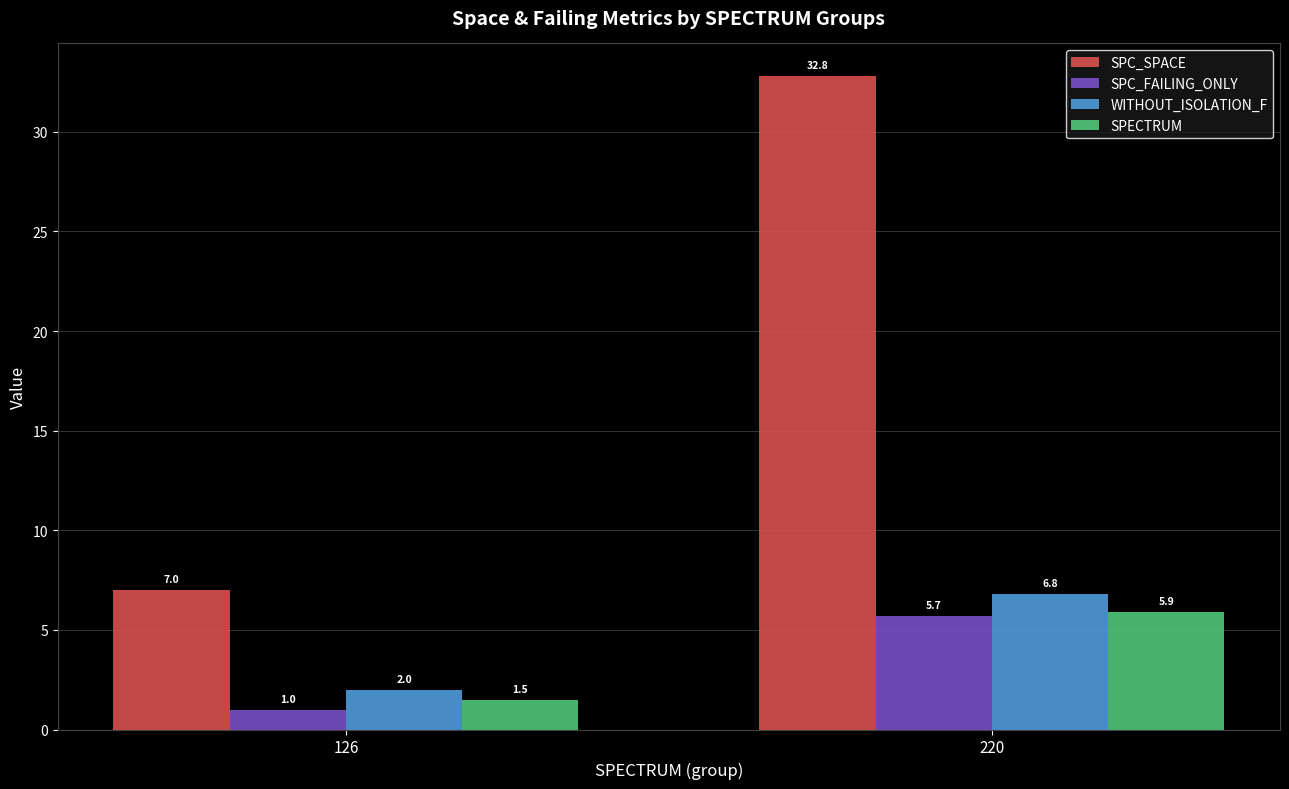

How many categories are shown in the chart?

2